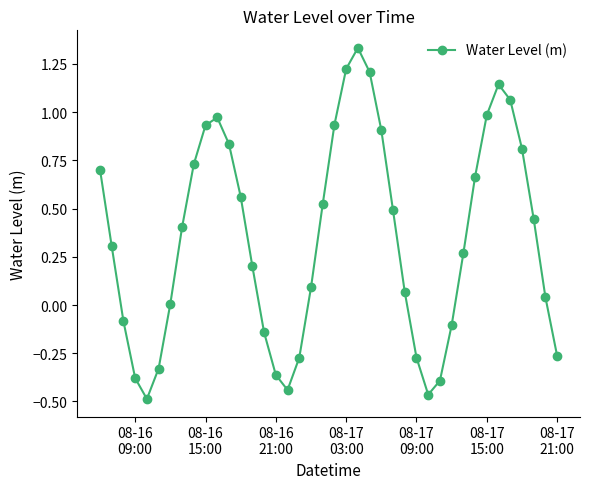

How many points are lower than both their immediate neighbors (excluding endpoints)?

3